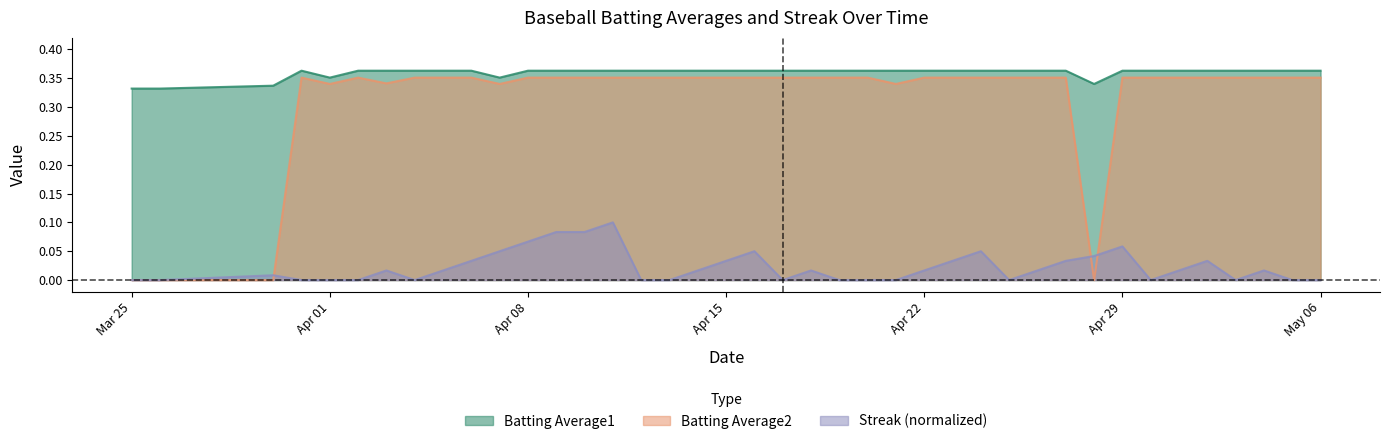

Where is the first local maximum for Streak?

2008-03-30